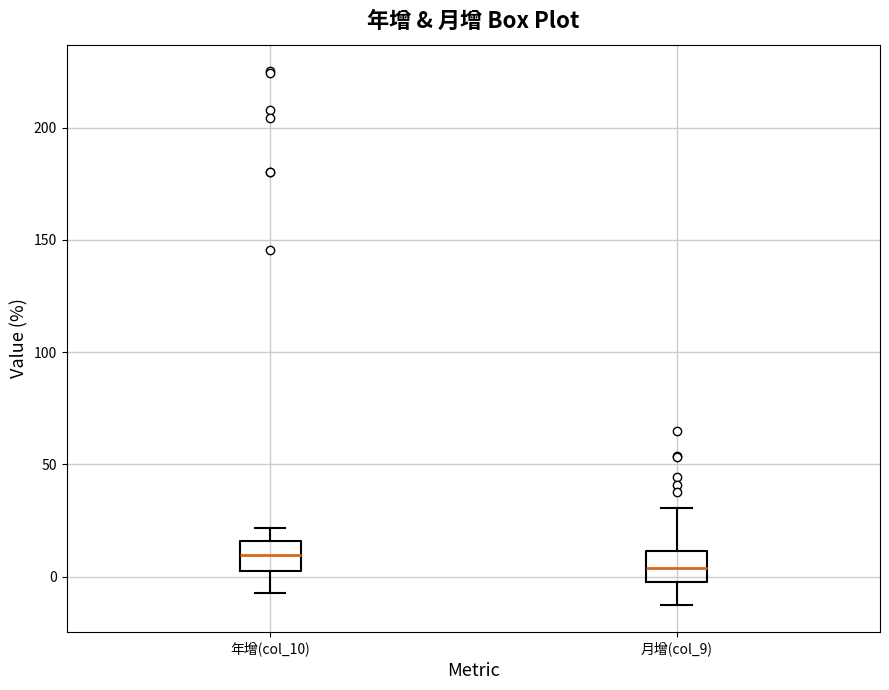

Where does the upper whisker of the box for 年增(col_10) end on the y-axis? The values are not printed on the chart, so give them approximately, as read against the axis.

20